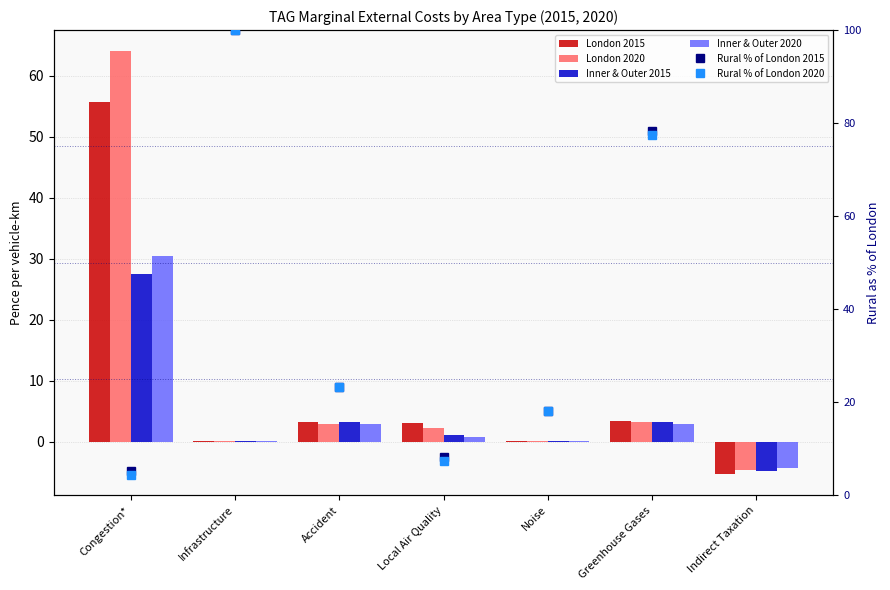

What is the average value of the London 2015 series?

8.7